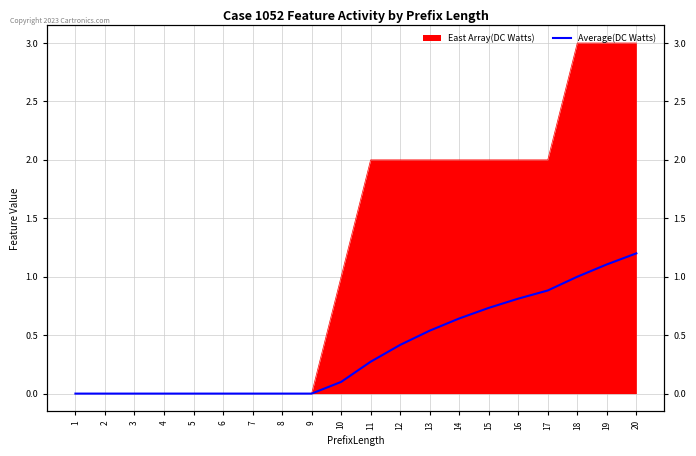

The value at 4 is -0.6. True or false?

False